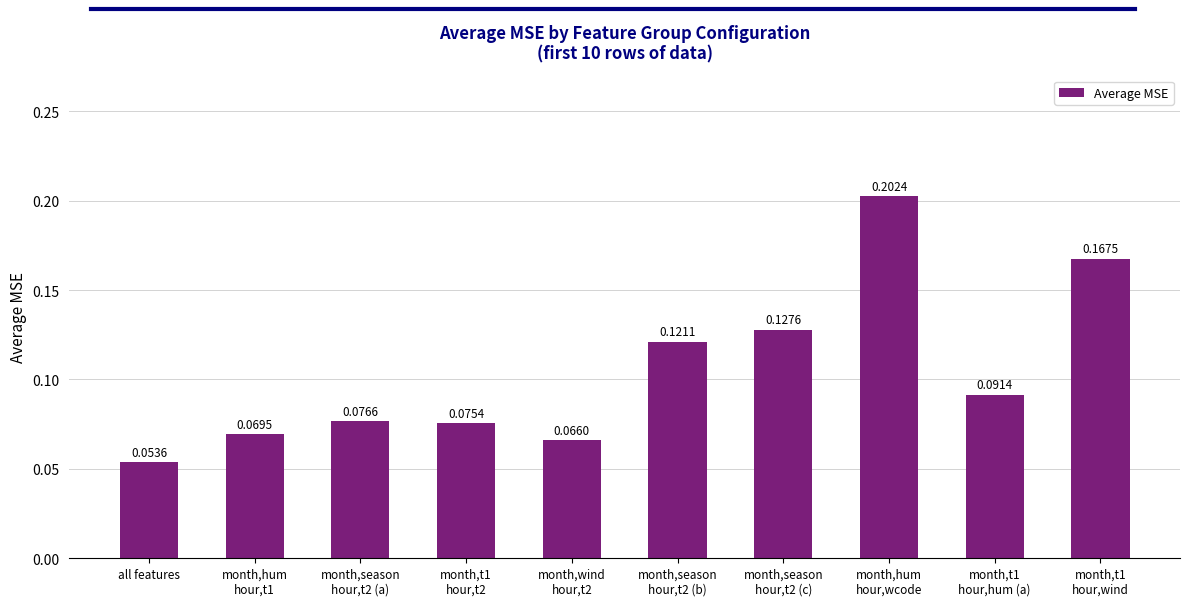

Where is the data nearest to the value 0?

all features